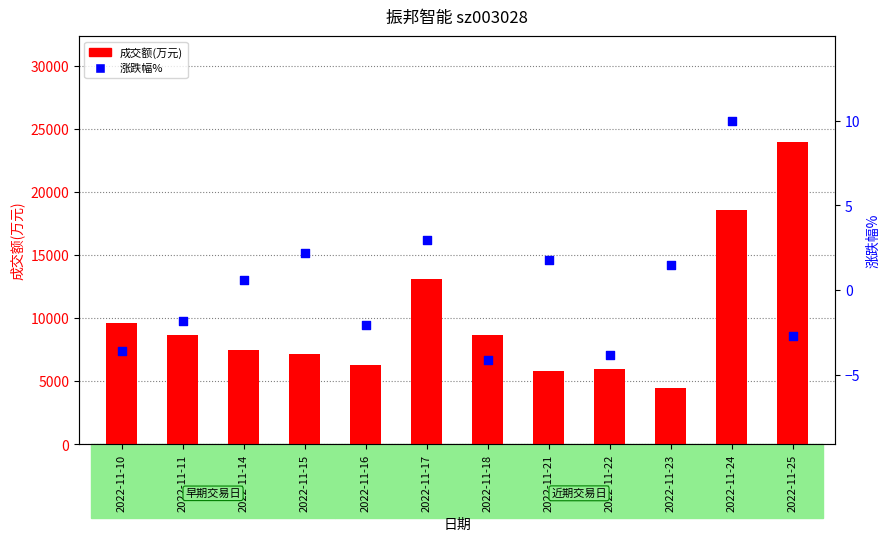

Which series has the largest Y range (max minus min)?

成交额(万元)